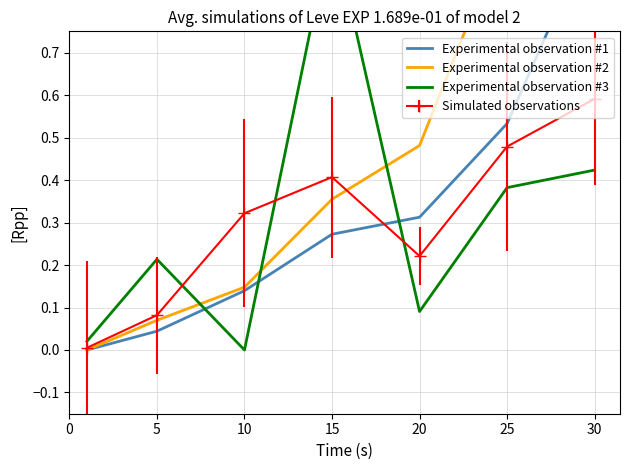

How many interior local valleys does the Simulated observations series have?

1